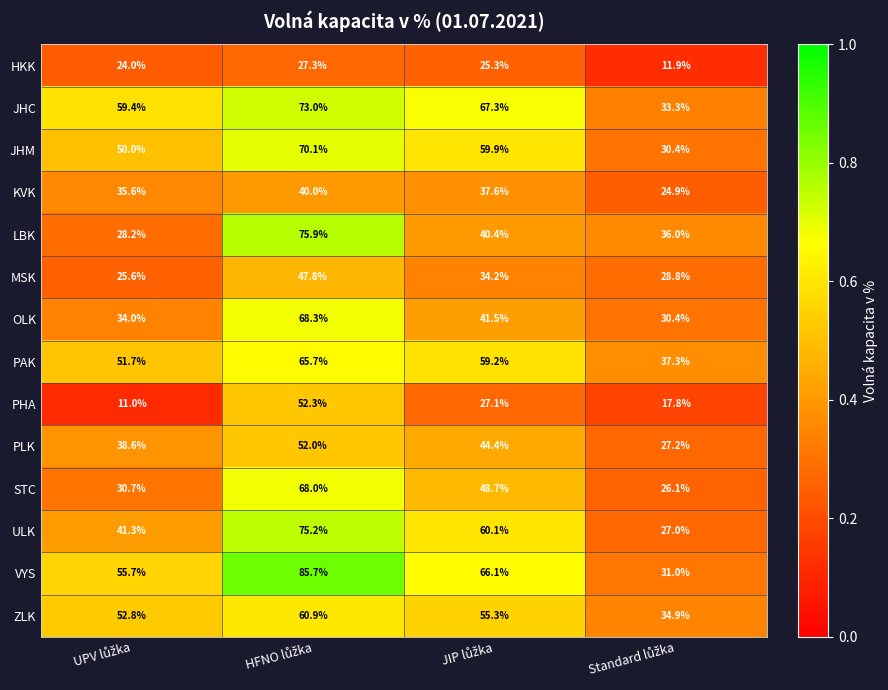

At how many categories does at least one series exceed 40?

3